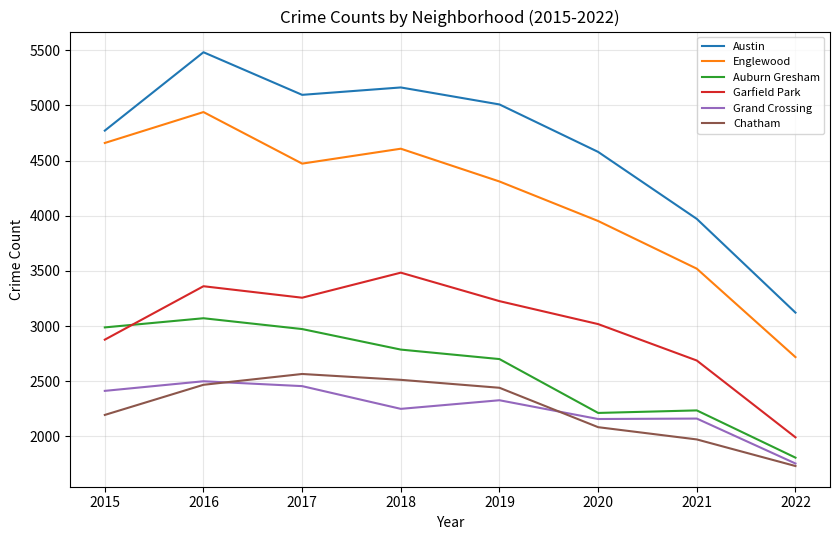

Where is Austin nearest to the value 4301?

2020